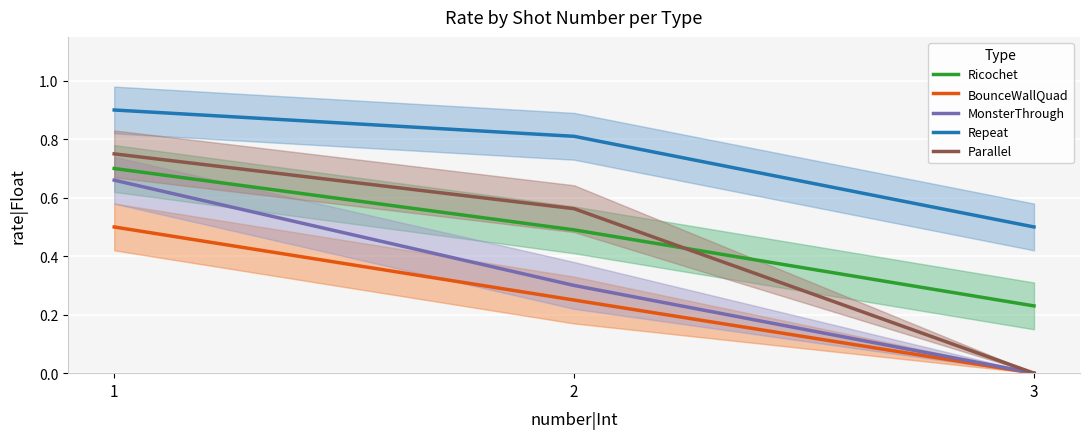

Reading right to left, list all the values displayed in this chart.

Ricochet: 3=0.2	2=0.5	1=0.7
BounceWallQuad: 3=0.0	2=0.2	1=0.5
MonsterThrough: 3=0.0	2=0.3	1=0.7
Repeat: 3=0.5	2=0.8	1=0.9
Parallel: 3=0.0	2=0.6	1=0.8